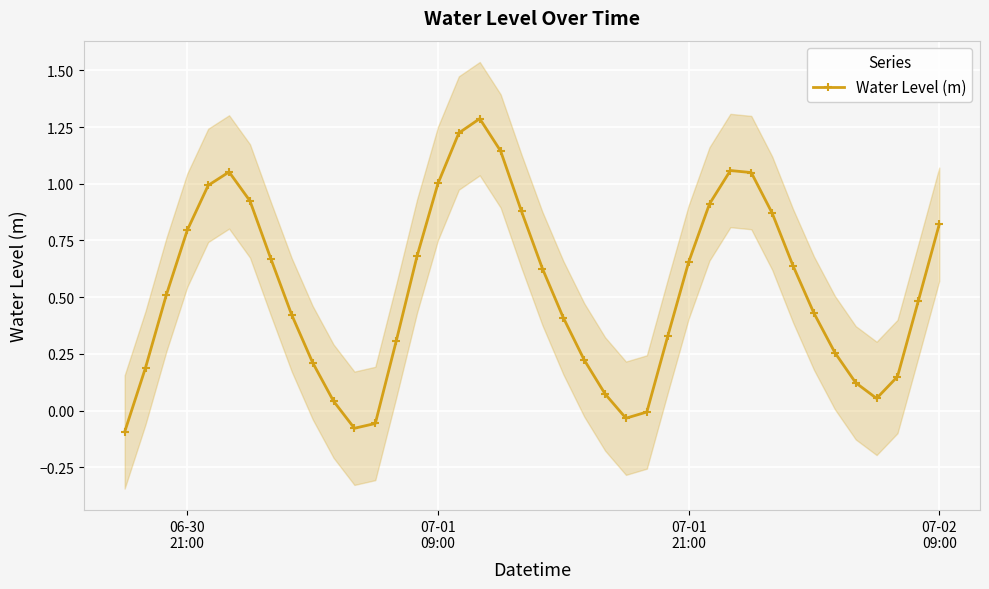

True or false: Water Level (m) has more than 0 points higher than both neighbors.

True